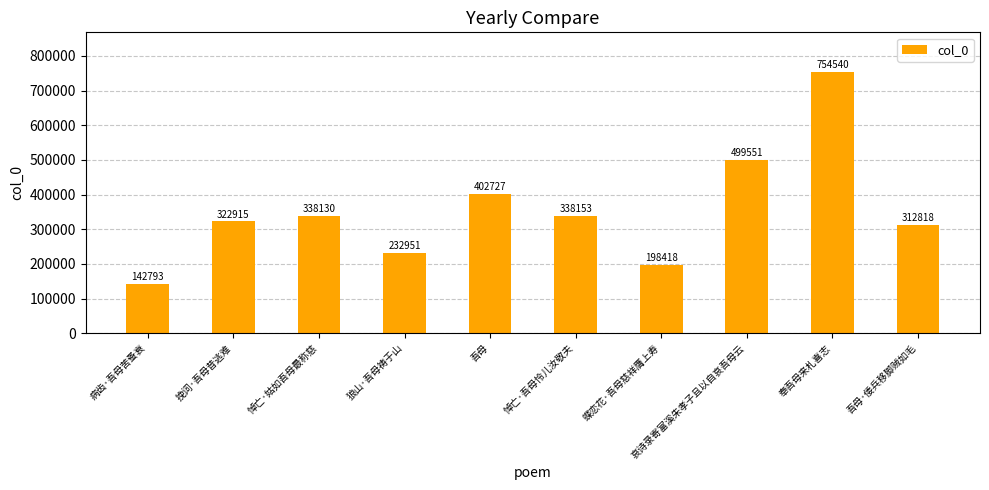

Is it true that the value at 吾母 is 402727?

True